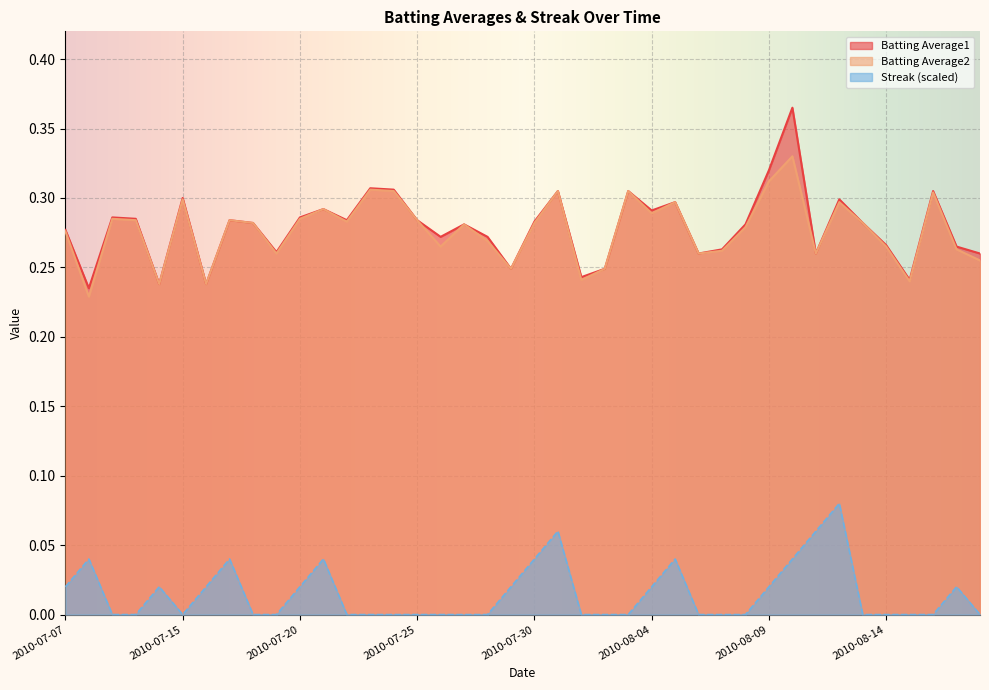

What is the spread (max minus min) of values at 2010-08-03?

0.3